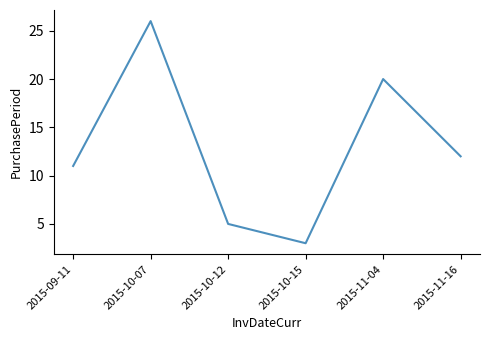

What is the difference between the second highest and minimum values?

17